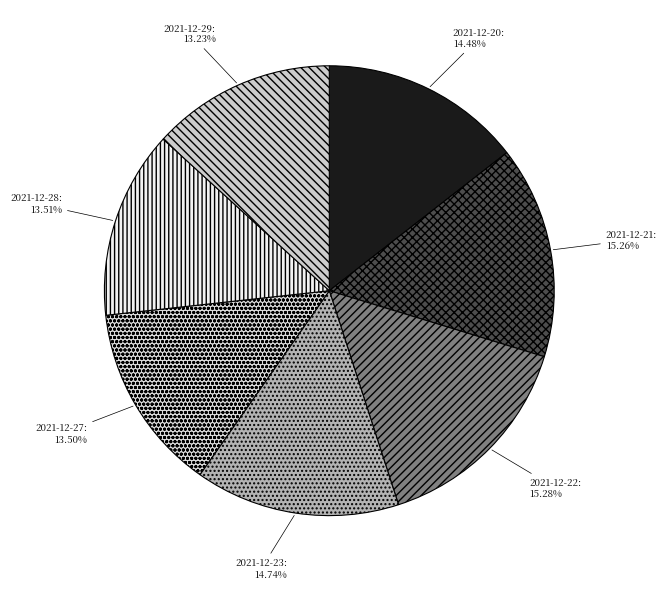

What is the largest slice in the pie chart?

2021-12-22